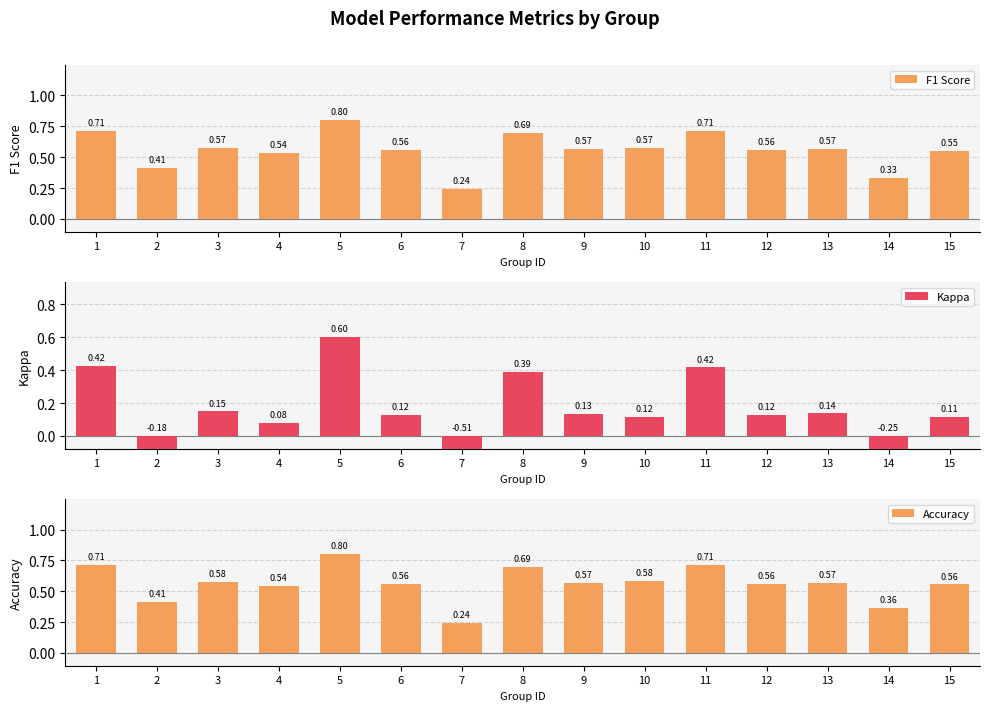

What is the spread (max minus min) of values at 4?

0.5